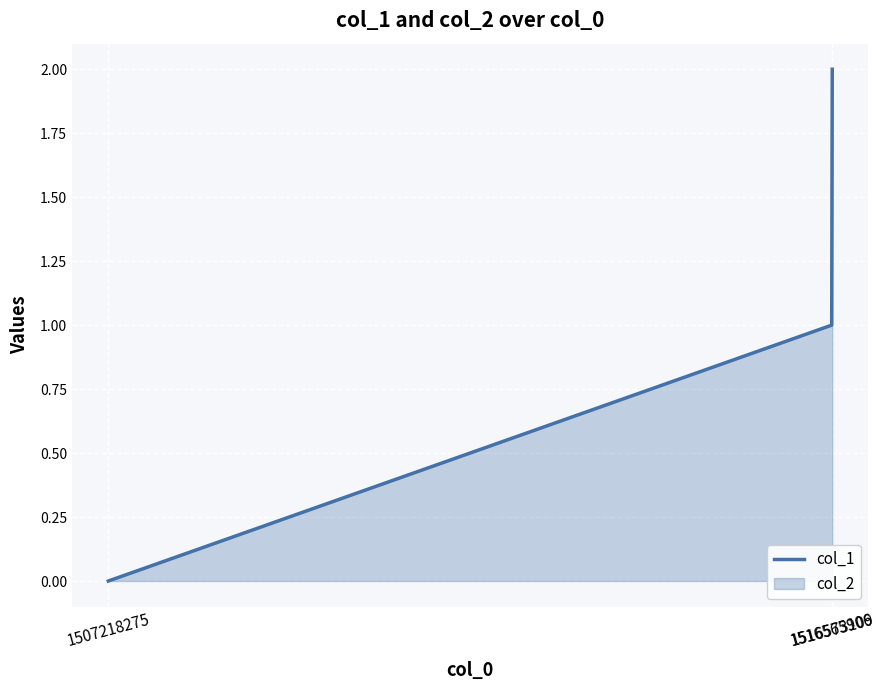

How many values are between 0 and 2?

3